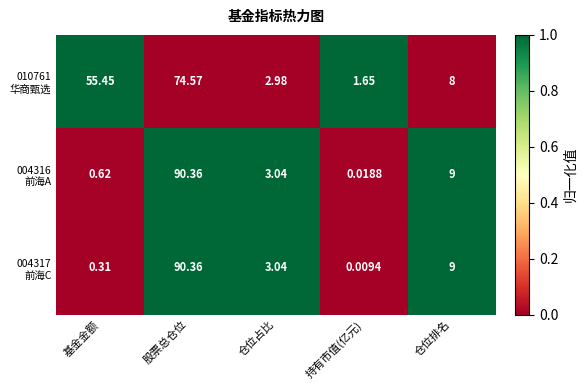

At which category does the chart reach its peak across all series?

股票总仓位